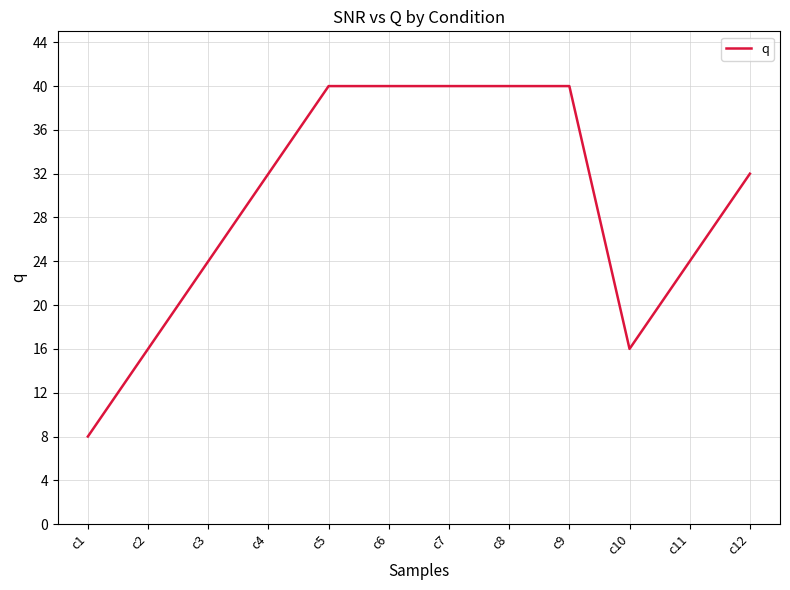

What is the difference between the maximum and minimum values?

32